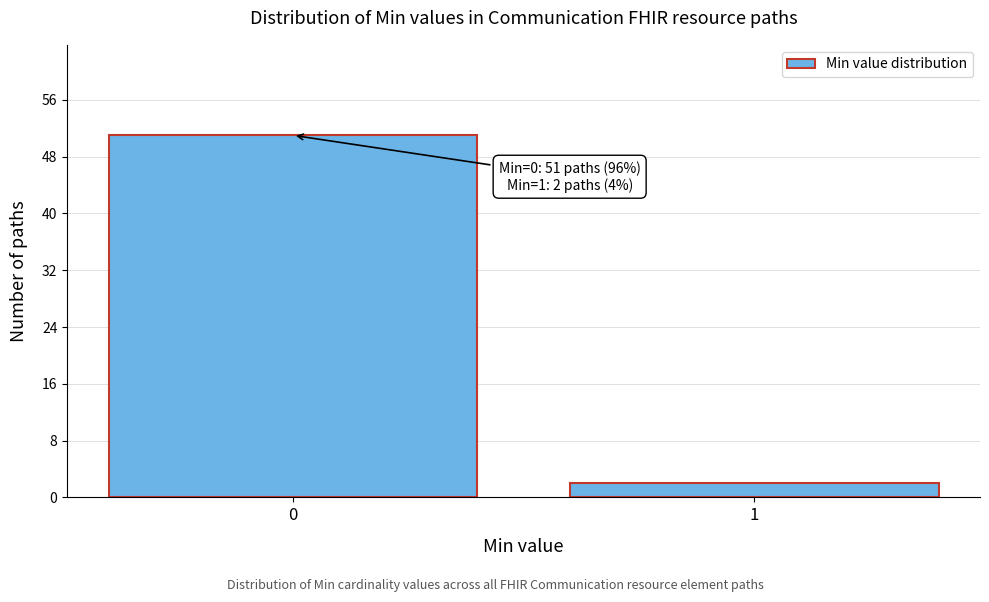

Reading left to right, list all the values displayed in this chart.

51	2